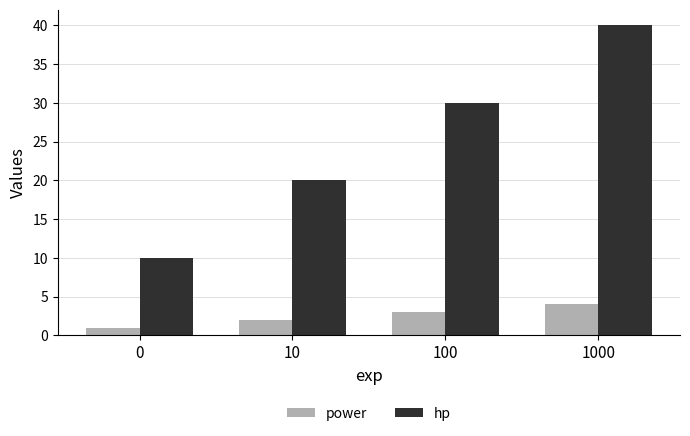

Is the value of power at 10 greater than the value of hp at 1000?

No